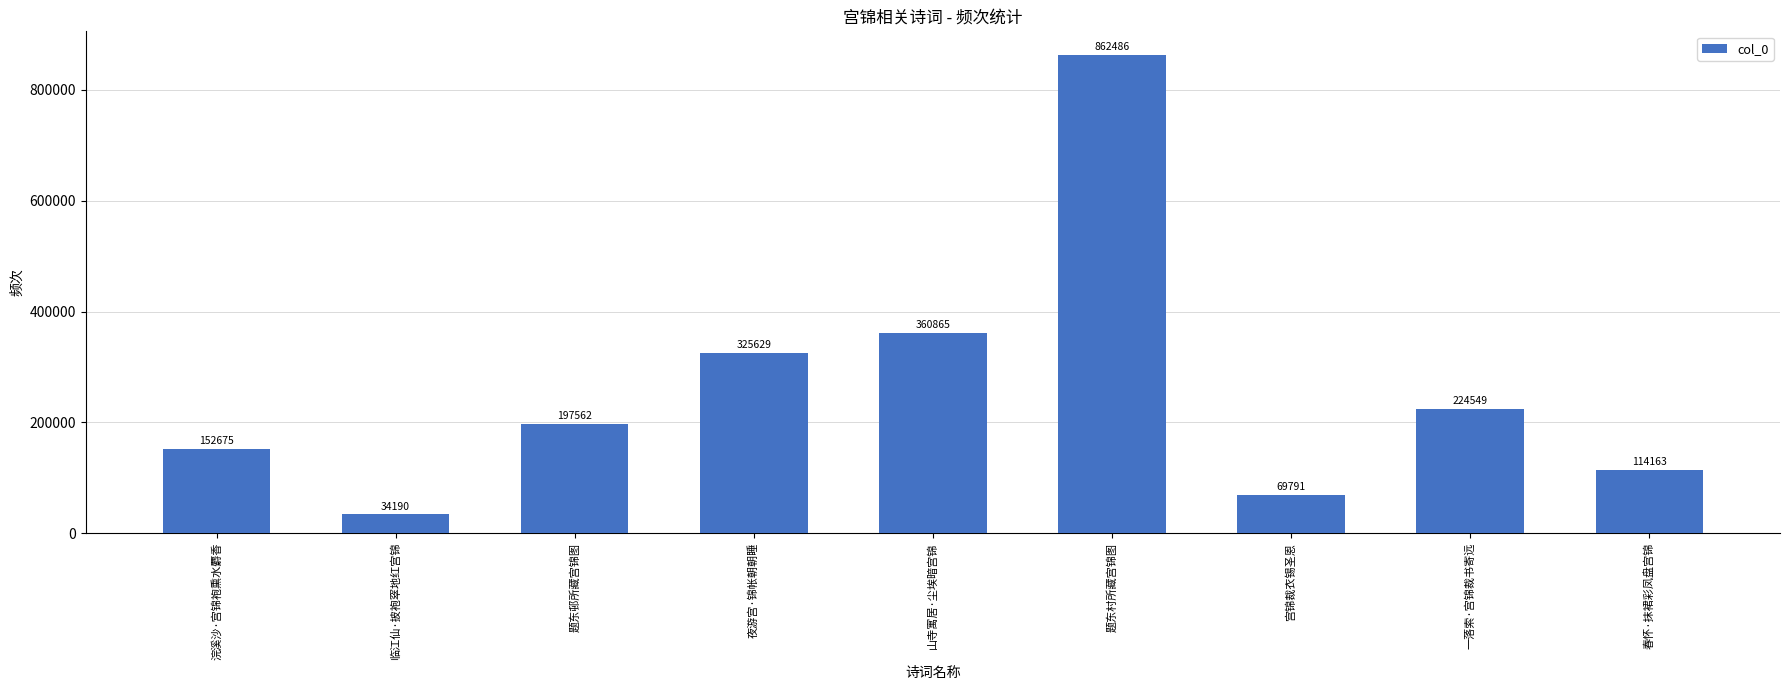

What is the change in value from 夜游宫·锦帐朝朝睡 to 春怀·抹裙彩凤盘宫锦?

-211466